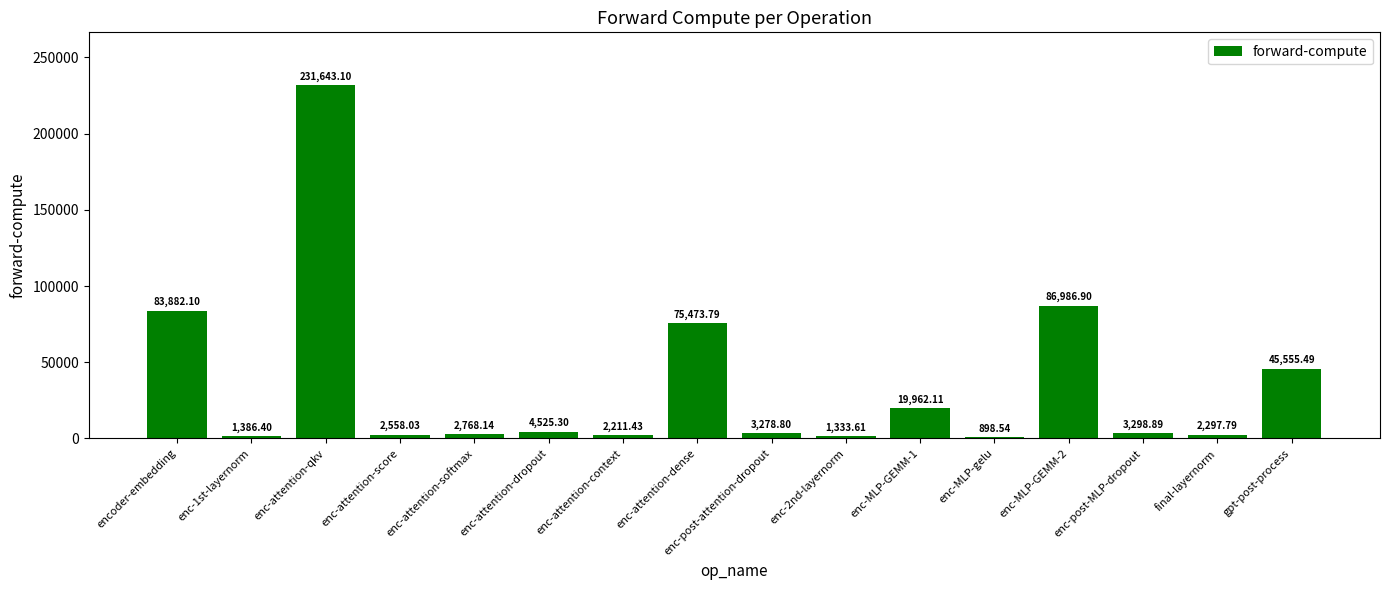

What is the smallest value displayed?

898.5